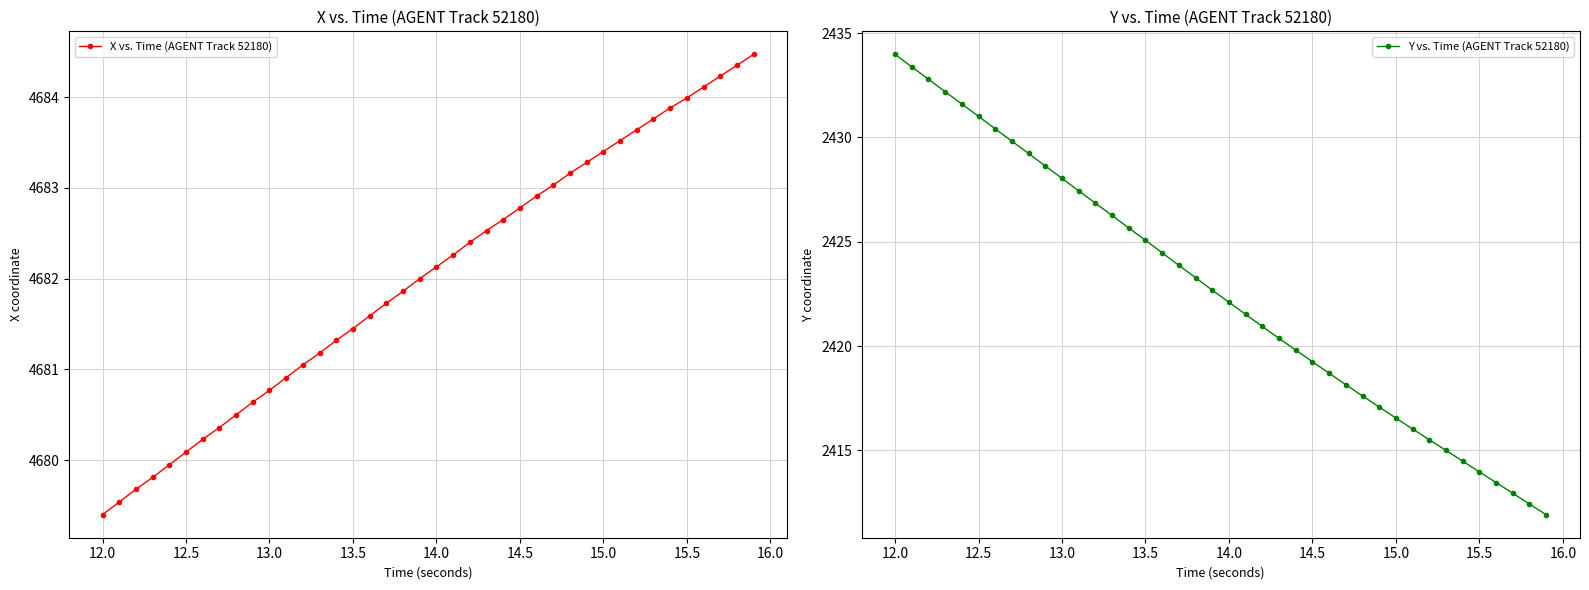

True or false: X vs. Time (AGENT Track 52180) has more than 1 points higher than both neighbors.

False